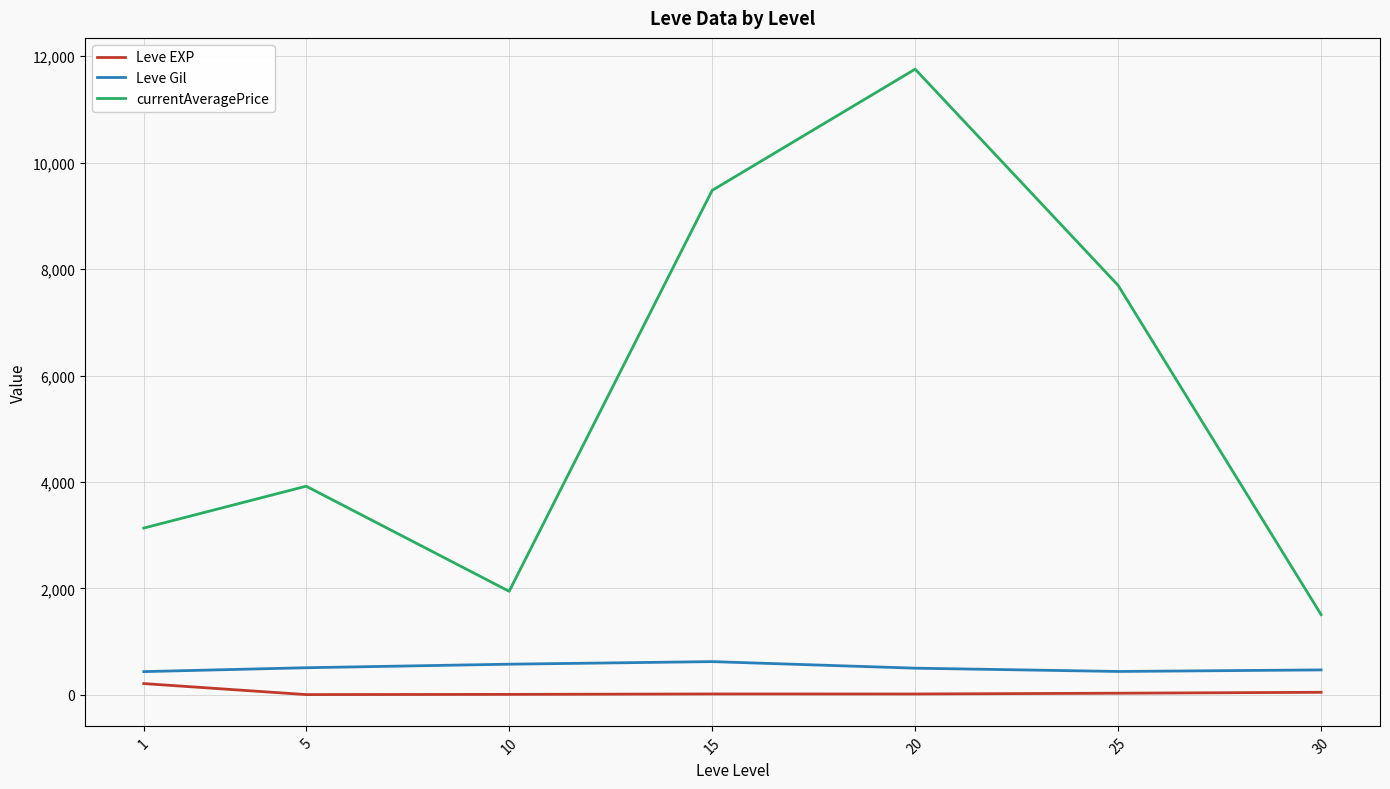

The currentAveragePrice series shows 1505.8 at 30. True or false?

True